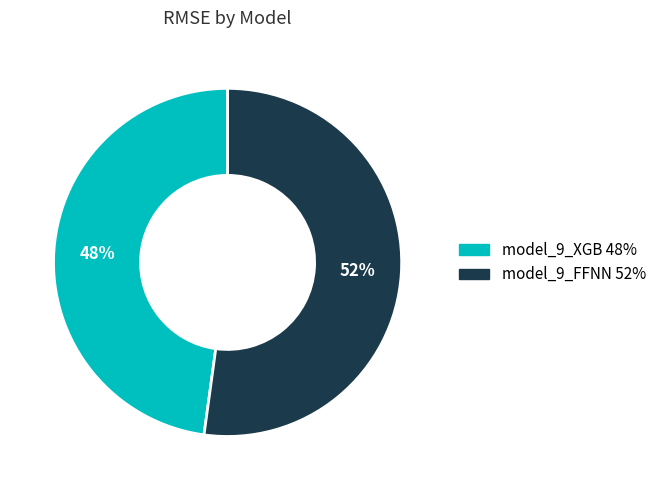

Does model_9_XGB represent more than half of the total?

No